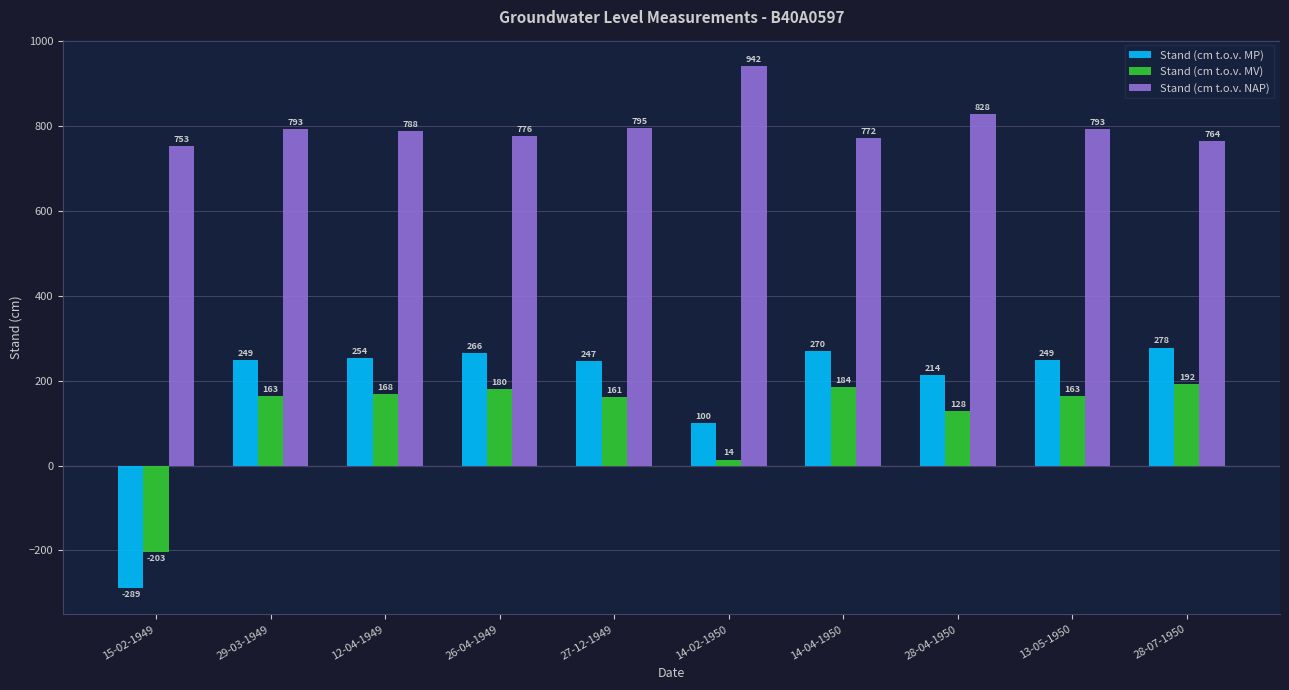

The value of Stand (cm t.o.v. NAP) at 12-04-1949 is 522. True or false?

False